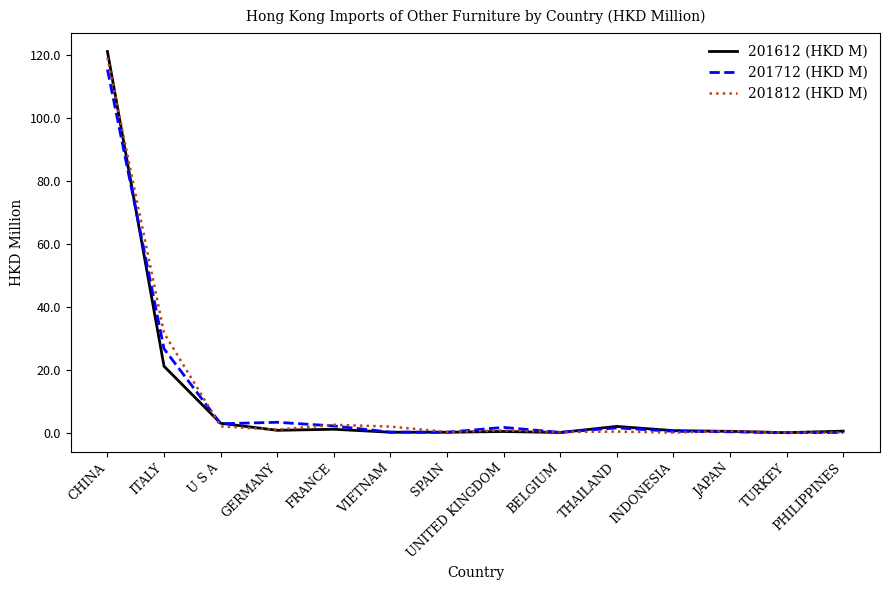

True or false: 201612 (HKD M) has a value of 0.0 at BELGIUM.

True